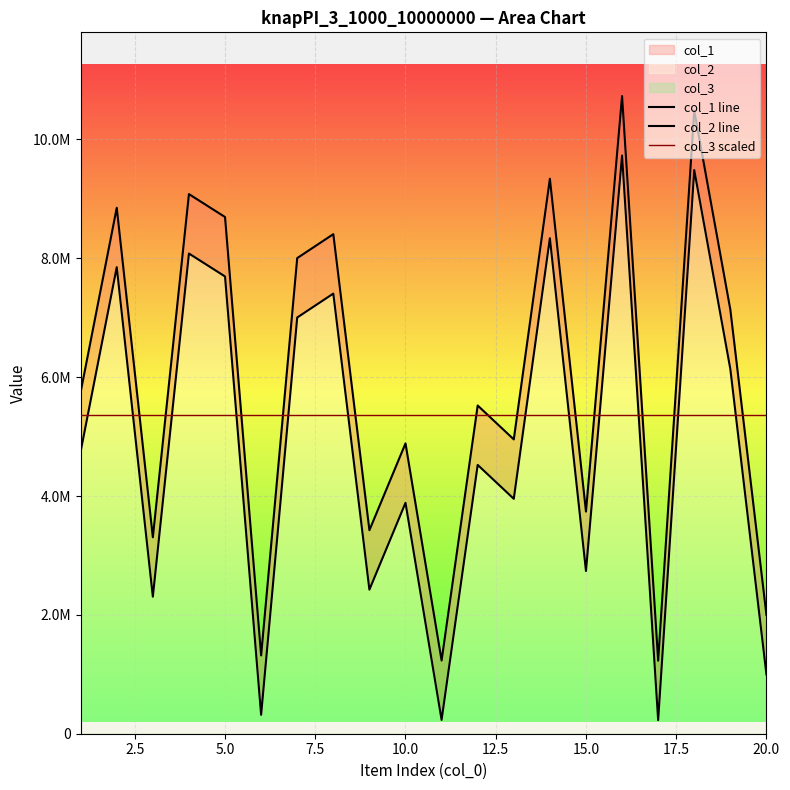

How many lines are shown in the chart?

3